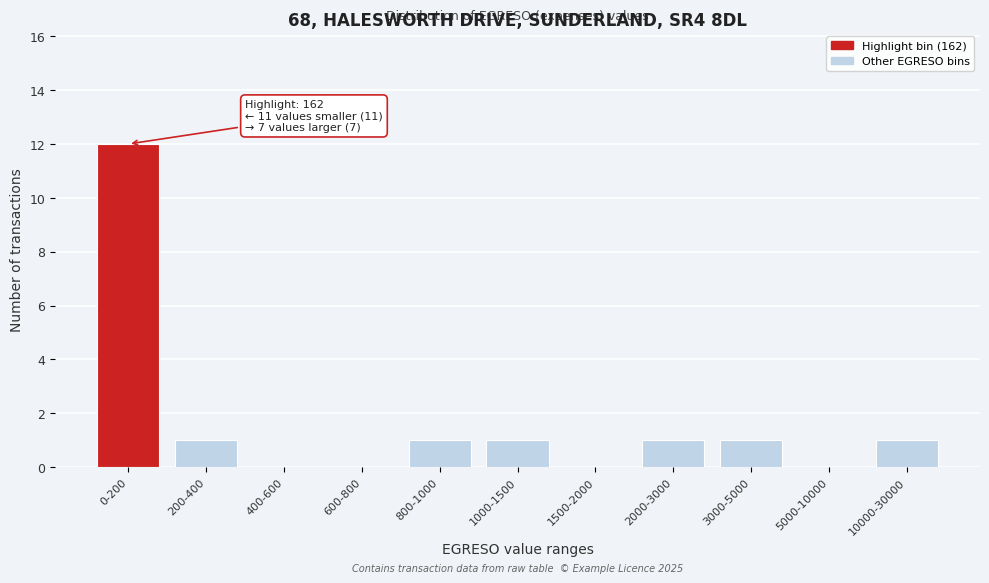

Reading right to left, extract all data points from this chart.

10000-30000=1	5000-10000=0	3000-5000=1	2000-3000=1	1500-2000=0	1000-1500=1	800-1000=1	600-800=0	400-600=0	200-400=1	0-200=12